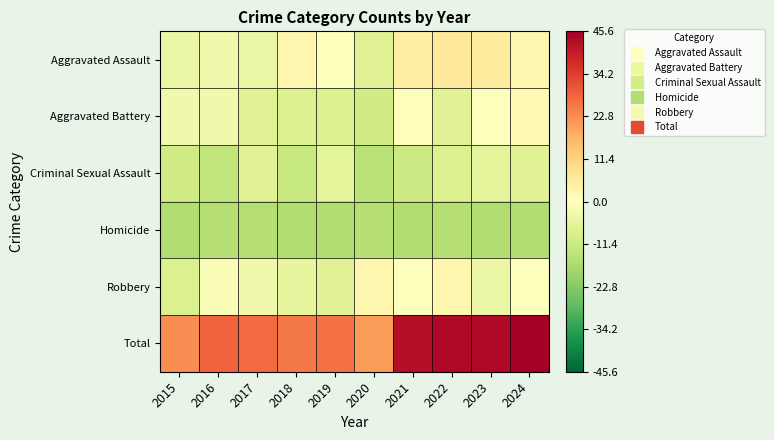

What is the greatest value displayed?

45.6